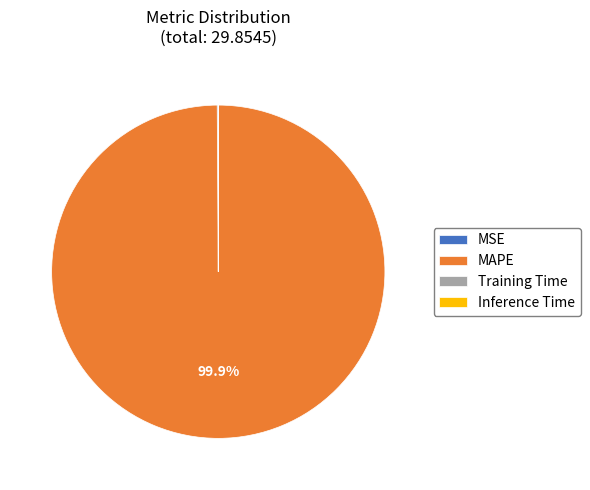

Which category accounts for the majority?

MAPE